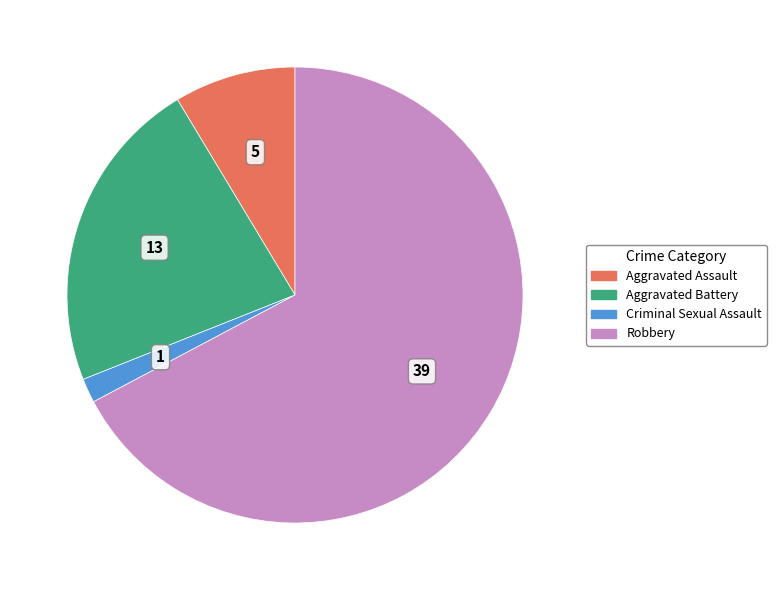

How many segments does this pie chart have?

4